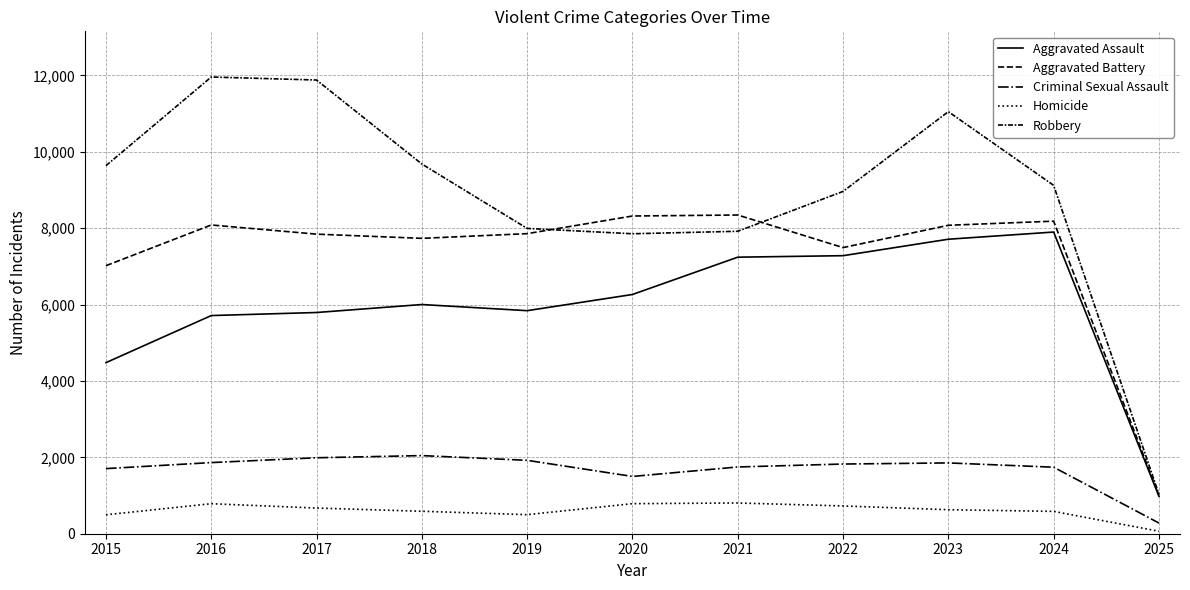

Does the chart have visible grid lines?

Yes